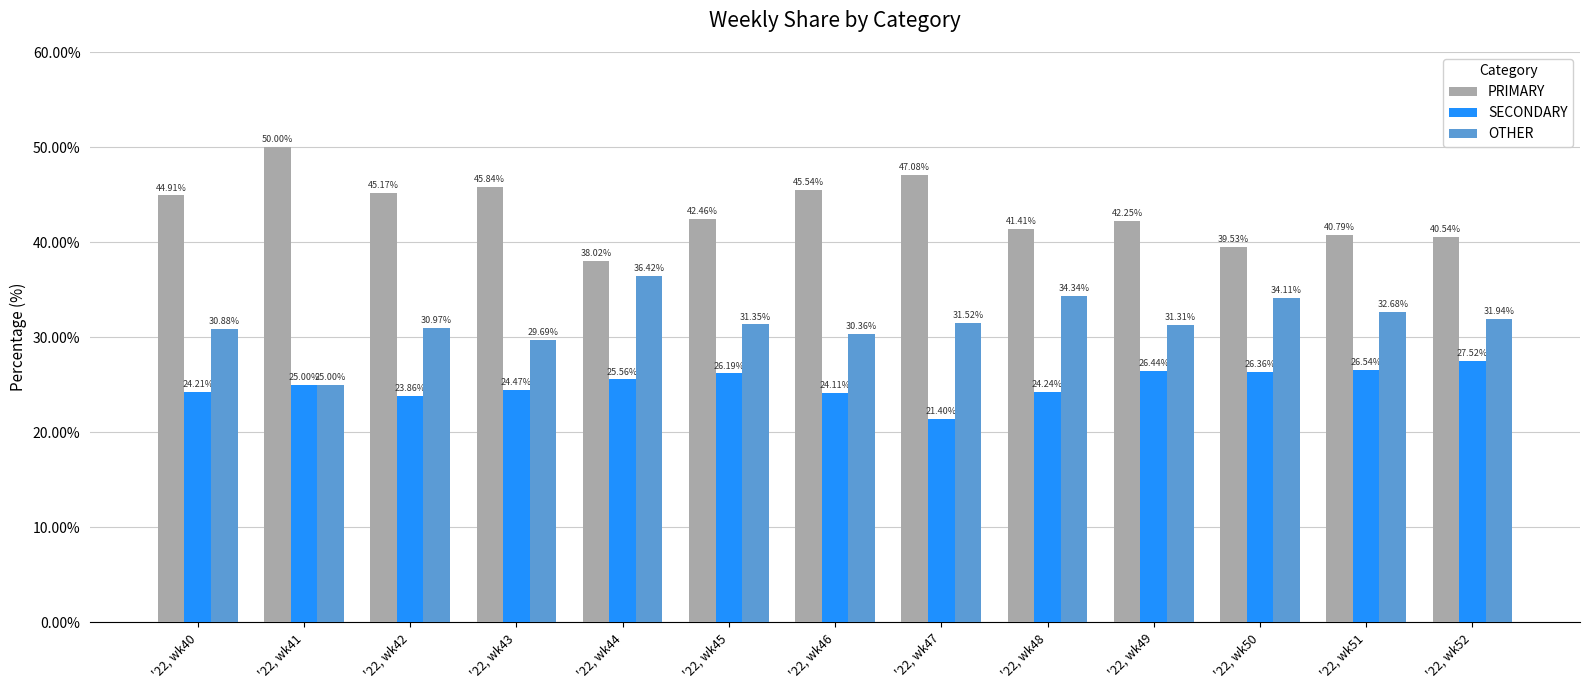

What is the value of the SECONDARY bar at the 10th from the left?

26.4